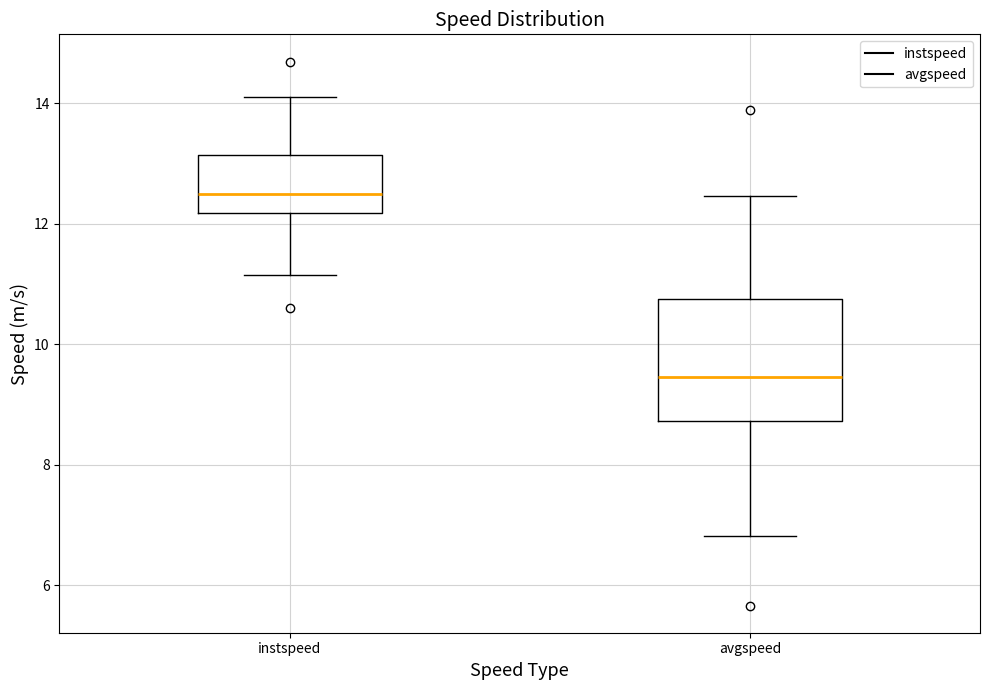

Comparing the boxes themselves (not the whiskers), which one is the tallest?

avgspeed